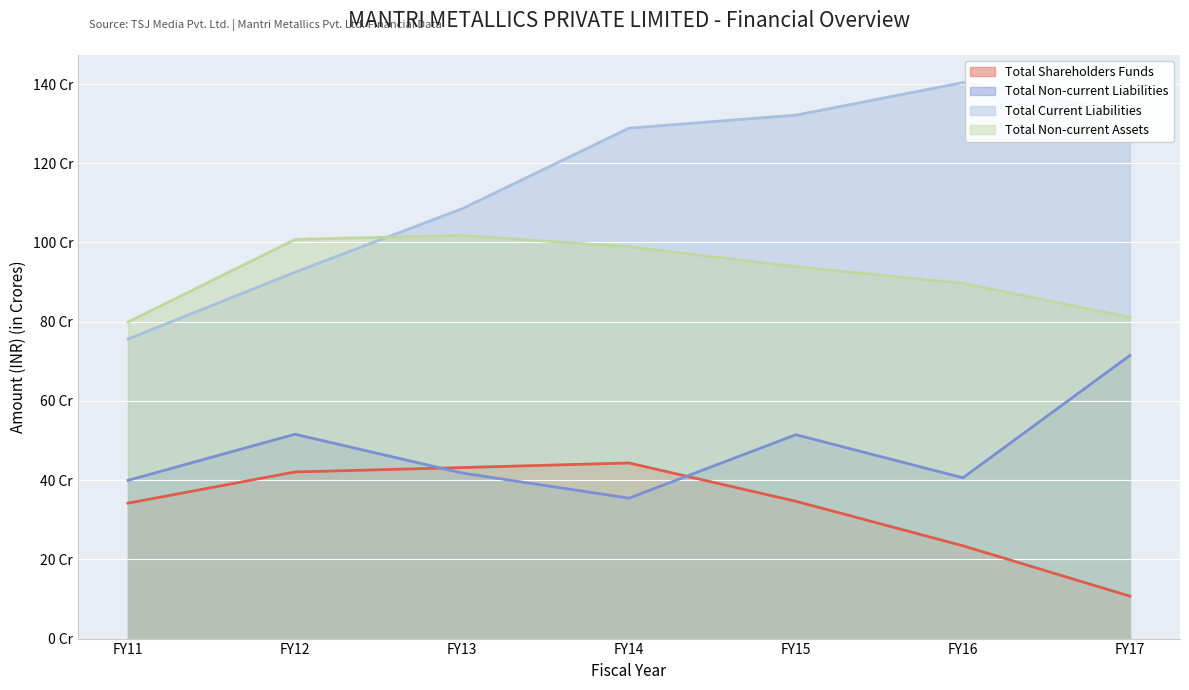

How many data points in Total Non-current Liabilities are above 41?

4